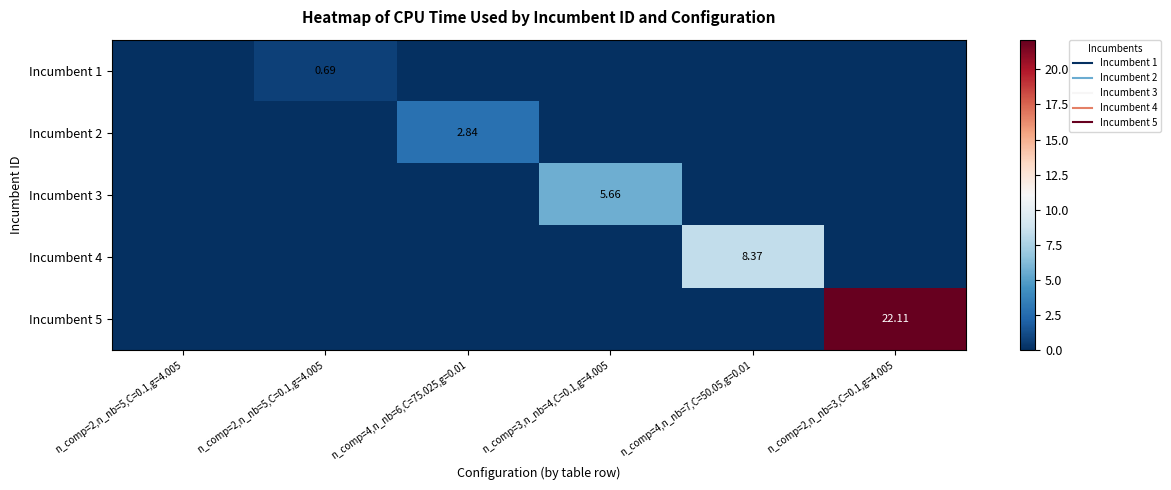

Reading left to right, extract all data points from this chart.

row_0: 0.0	0.7	0.0	0.0	0.0	0.0
row_1: 0.0	0.0	2.8	0.0	0.0	0.0
row_2: 0.0	0.0	0.0	5.7	0.0	0.0
row_3: 0.0	0.0	0.0	0.0	8.4	0.0
row_4: 0.0	0.0	0.0	0.0	0.0	22.1